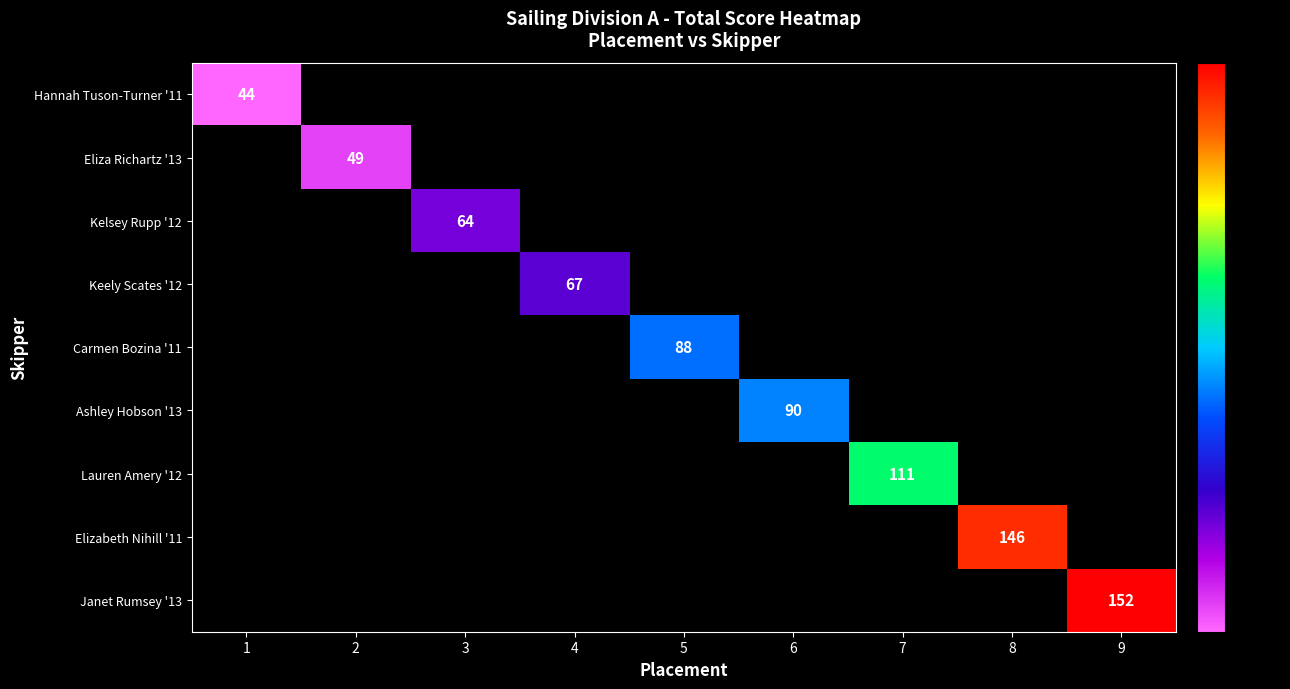

The value of Kelsey Rupp '12 at 3 is 64. True or false?

True